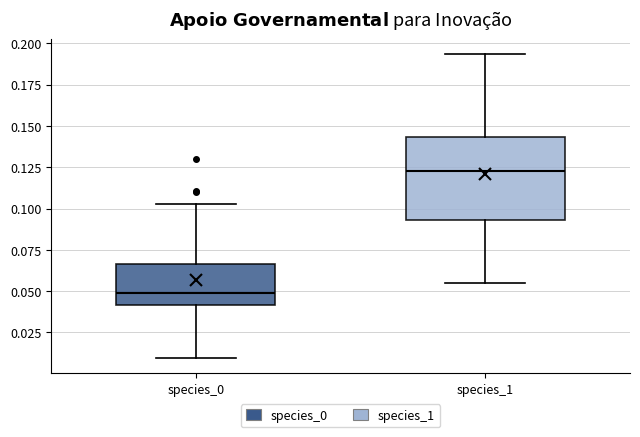

Reading left to right, read every box against the y-axis: the position of its median line, the range the box covers, and the ends of its whiskers. The values are not printed on the chart, so give them approximately, as read against the axis.

species_0: median 0.050, box 0.040 to 0.065, whiskers 0.010 to 0.105
species_1: median 0.125, box 0.095 to 0.145, whiskers 0.055 to 0.195